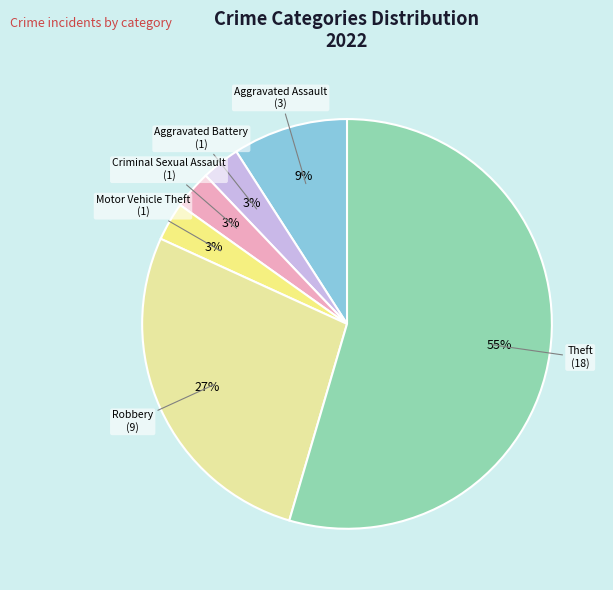

How many segments does this pie chart have?

6